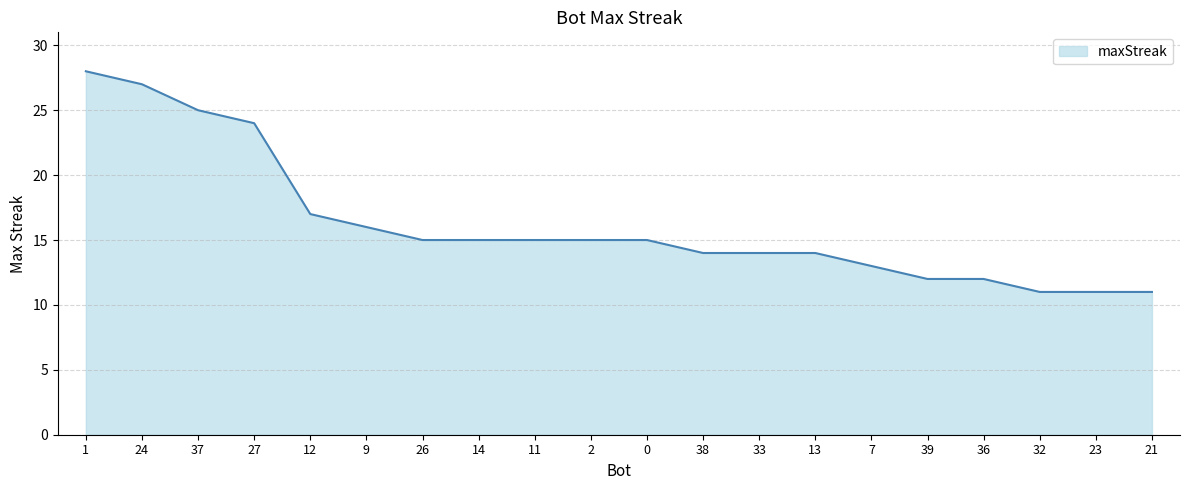

What position from the right is 33?

8